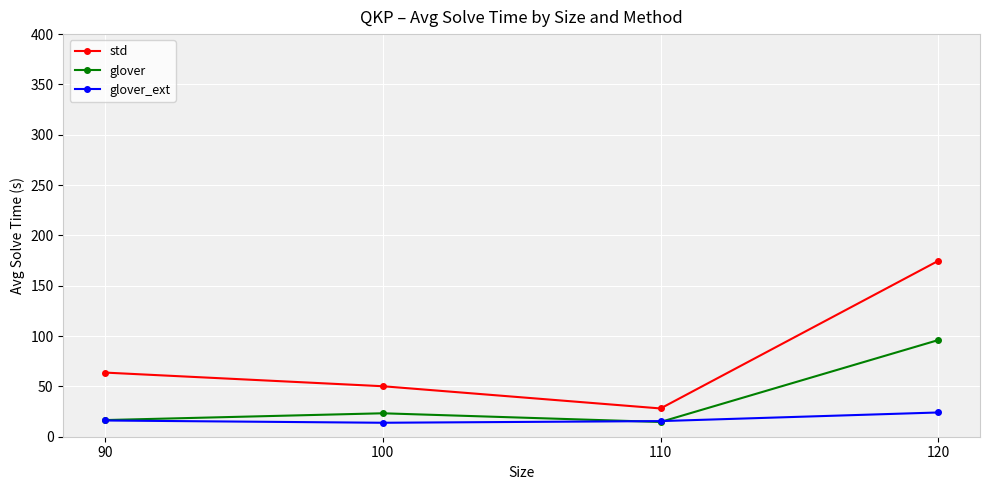

What is the sum of the glover_ext values at 110 and 100?

29.4